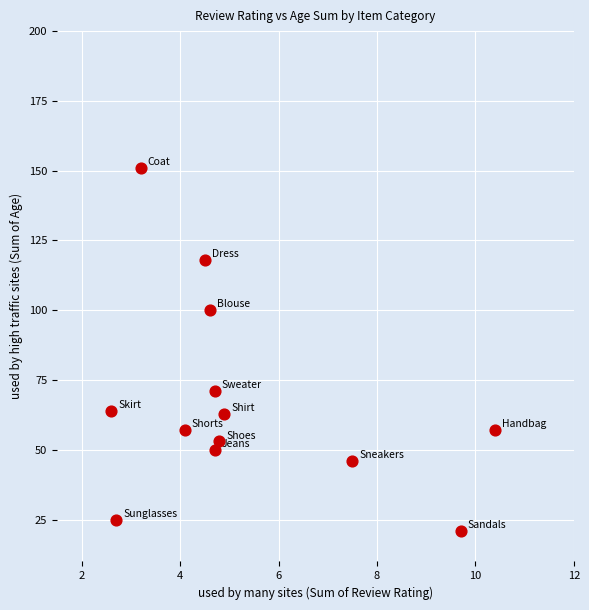

What is the range of Y values (max minus min)?

130